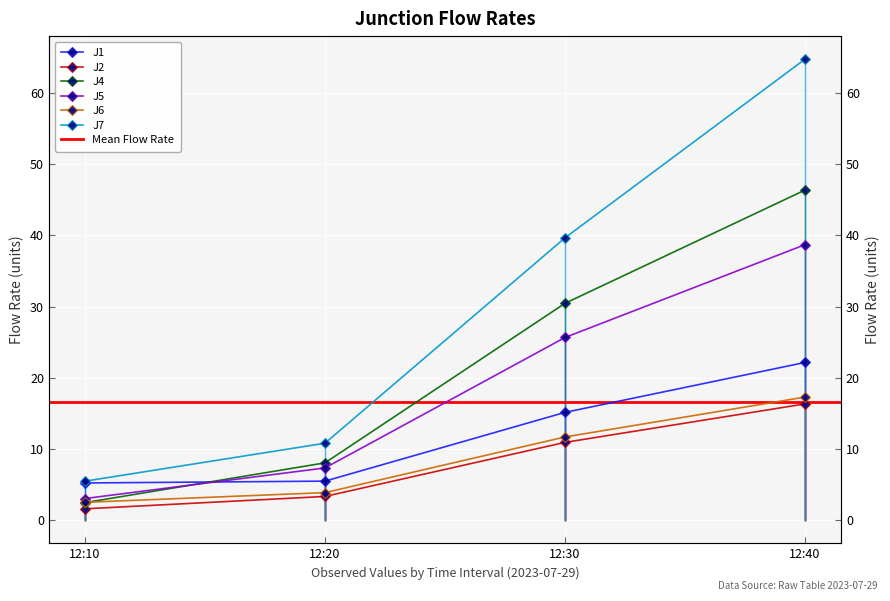

What is the smallest value displayed?

1.6